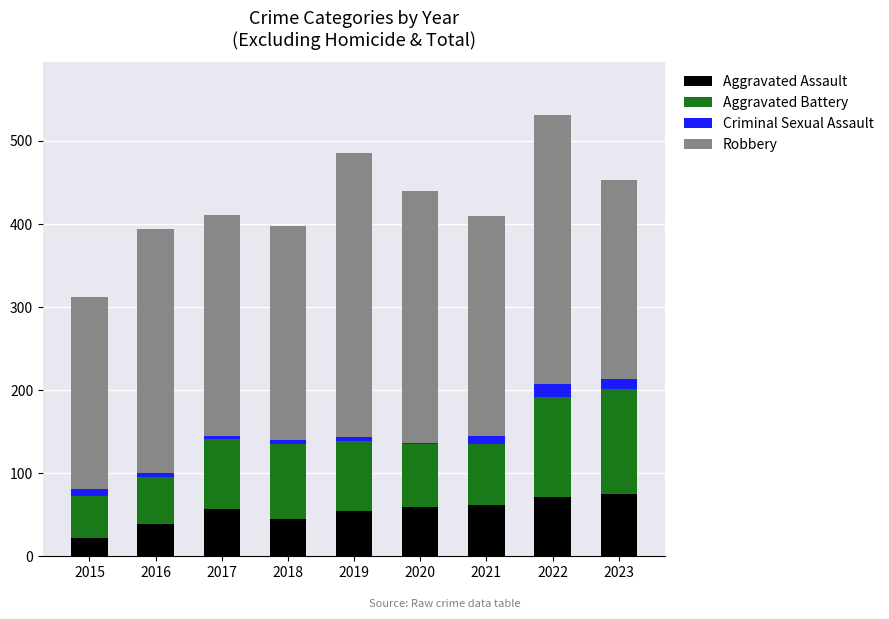

True or false: Aggravated Assault has a value of 36 at 2020.

False